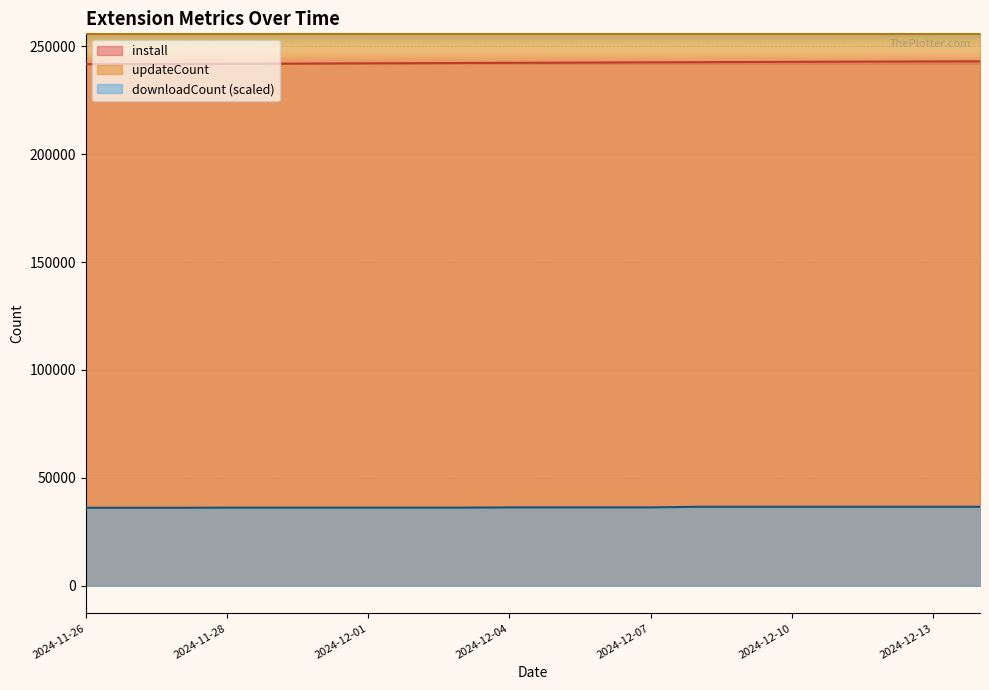

What is the difference between the second highest and second lowest values in the install series?

1248.0